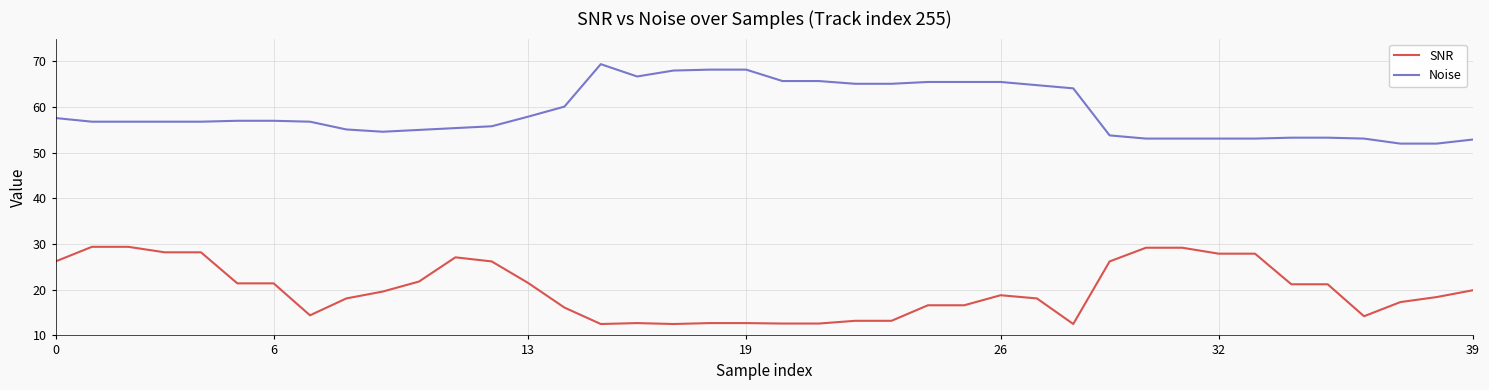

What is the difference between the maximum and minimum values in the Noise series?

17.4